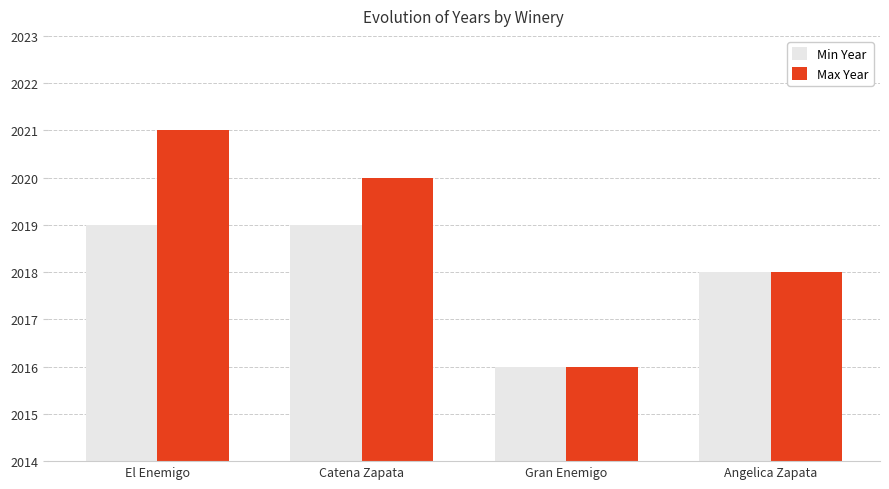

The Min Year series shows 2019 at El Enemigo. True or false?

True